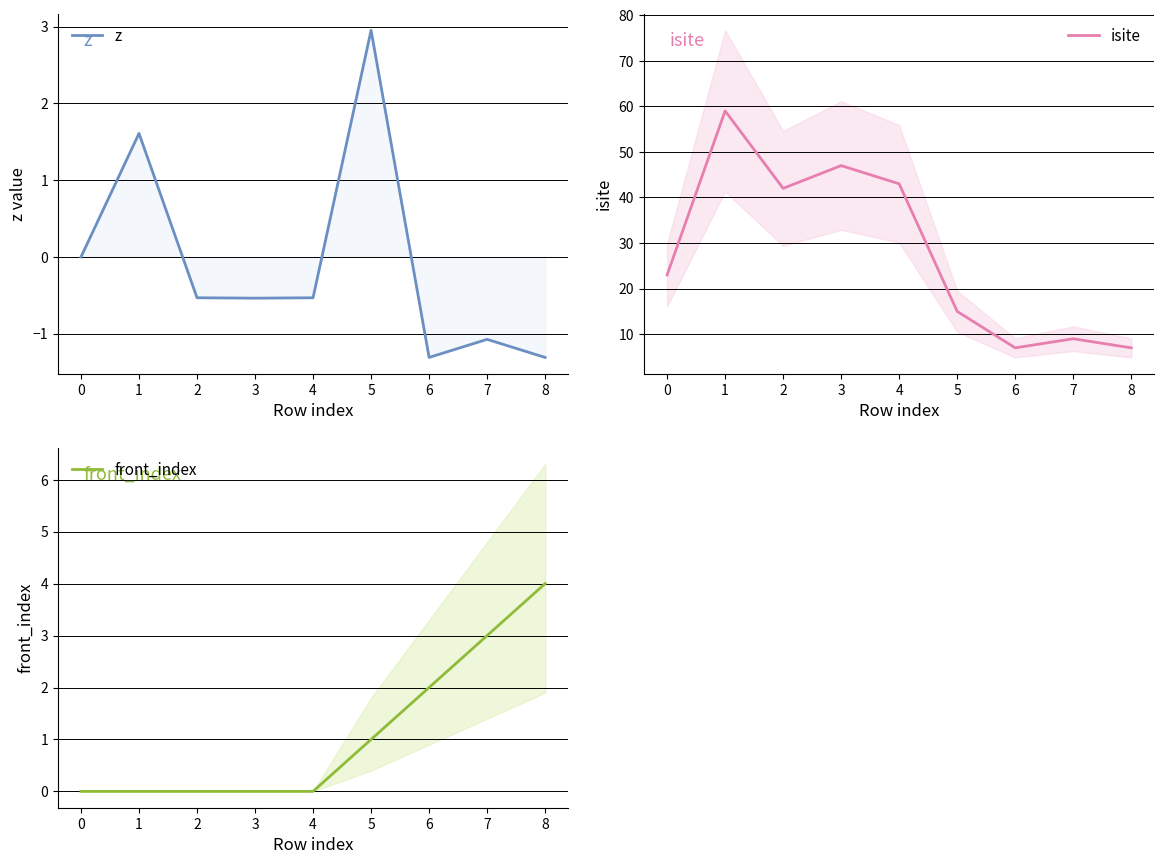

At which category does isite reach its first local valley?

2